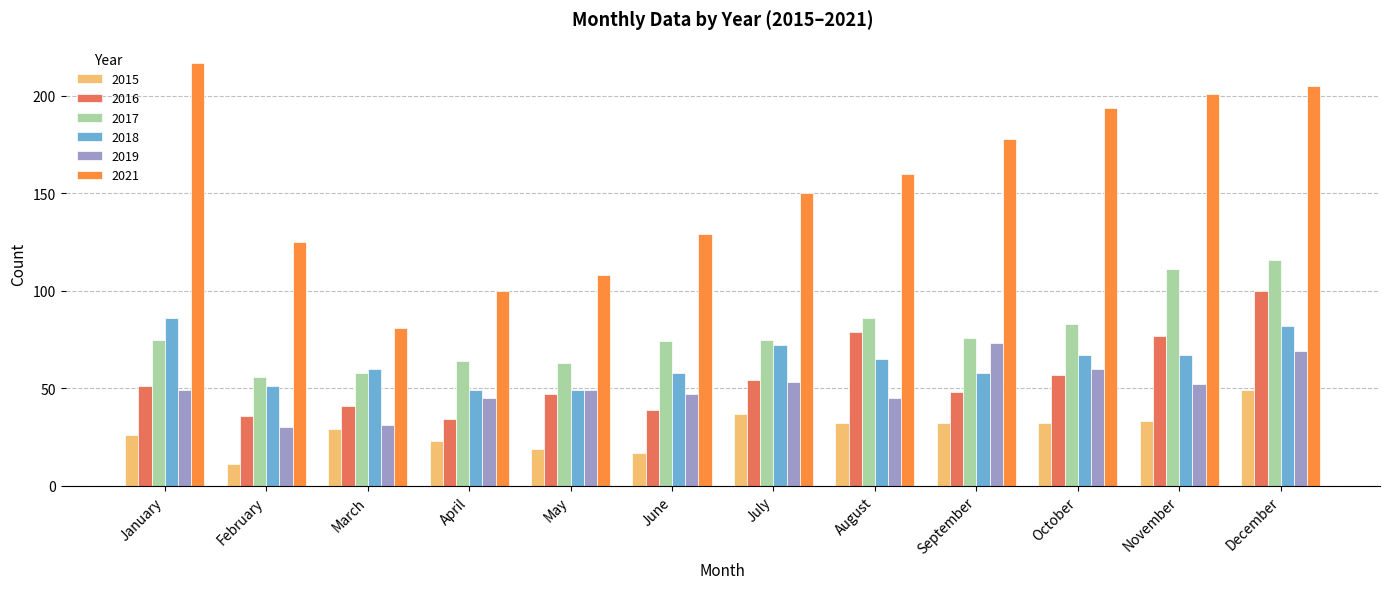

Rank the series by their maximum value, from lowest to highest.

2015, 2019, 2018, 2016, 2017, 2021